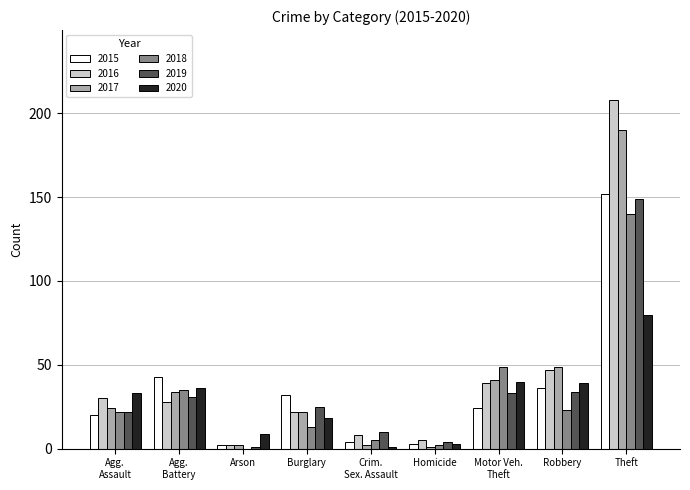

At which category is the sum across all series the highest?

Theft